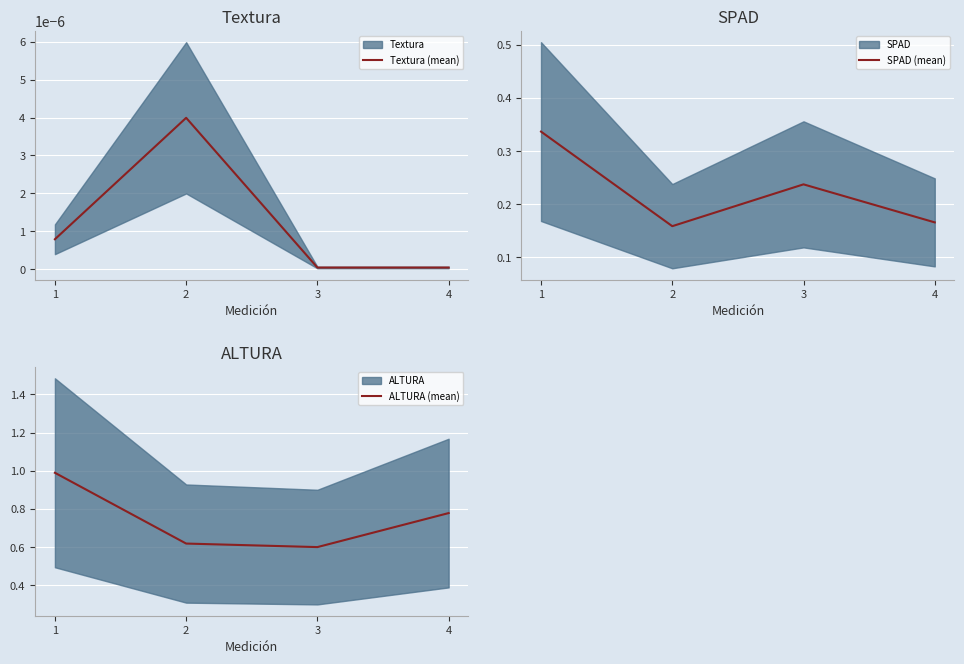

At which category does ALTURA (mean) reach its first local valley?

3